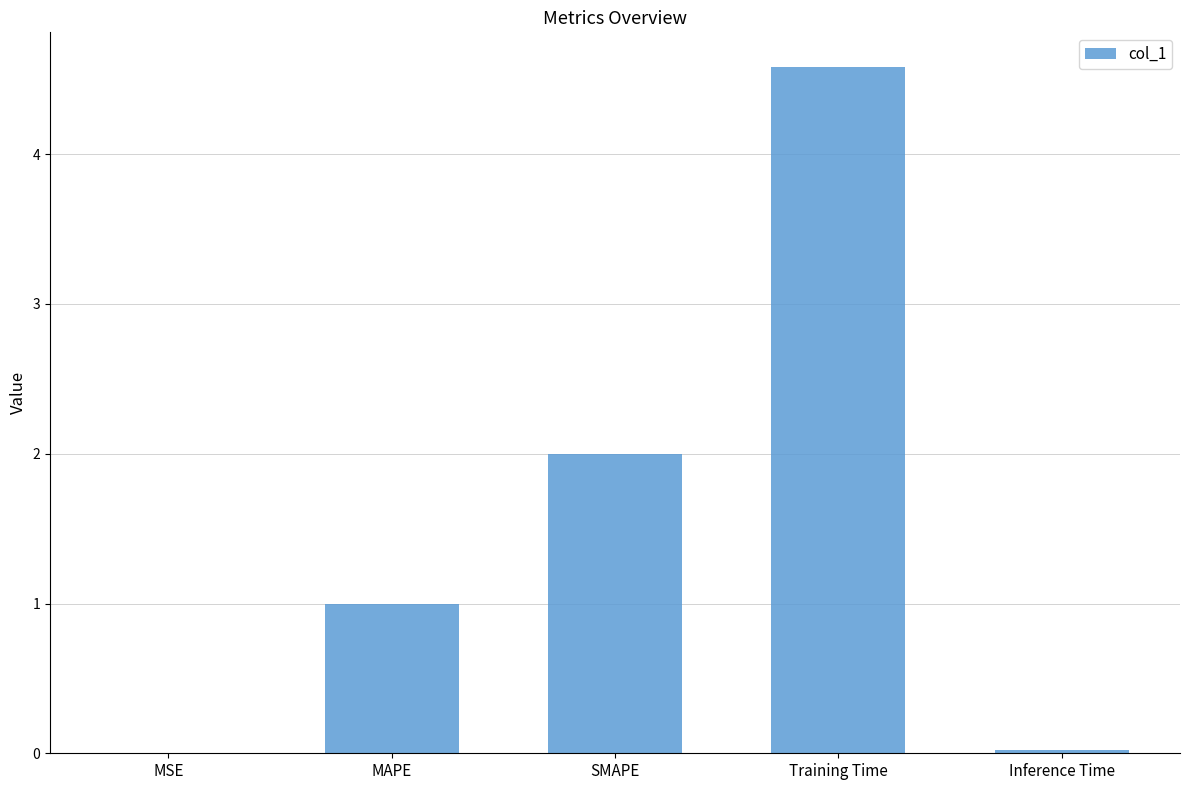

How many data points does each series have?

5